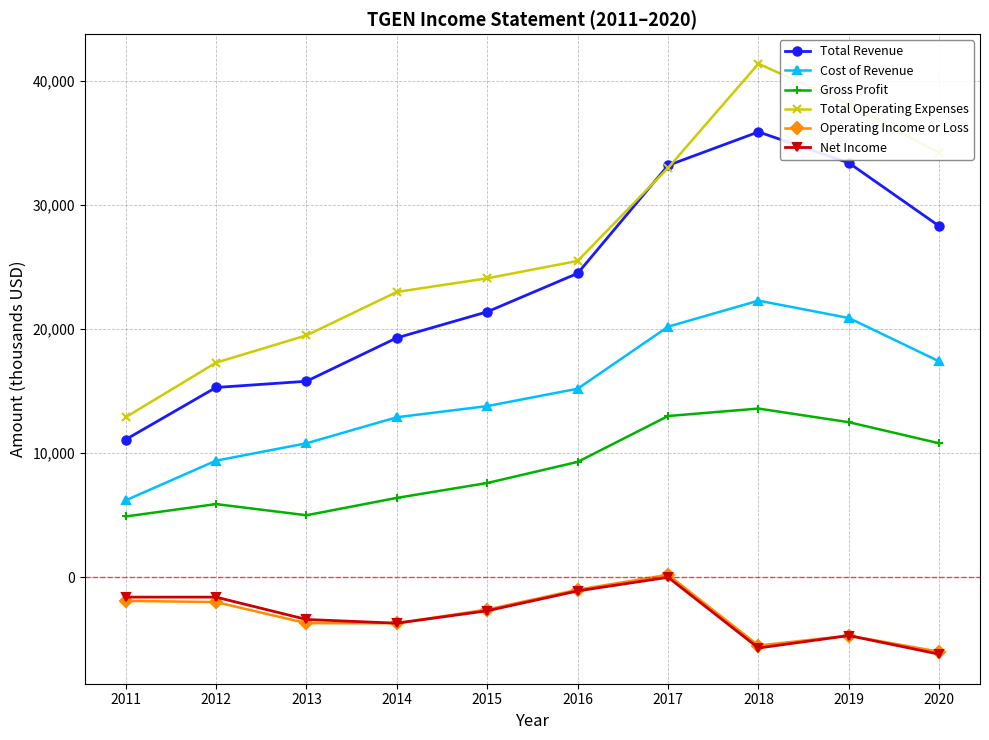

The Net Income series shows -5700 at 2018. True or false?

True